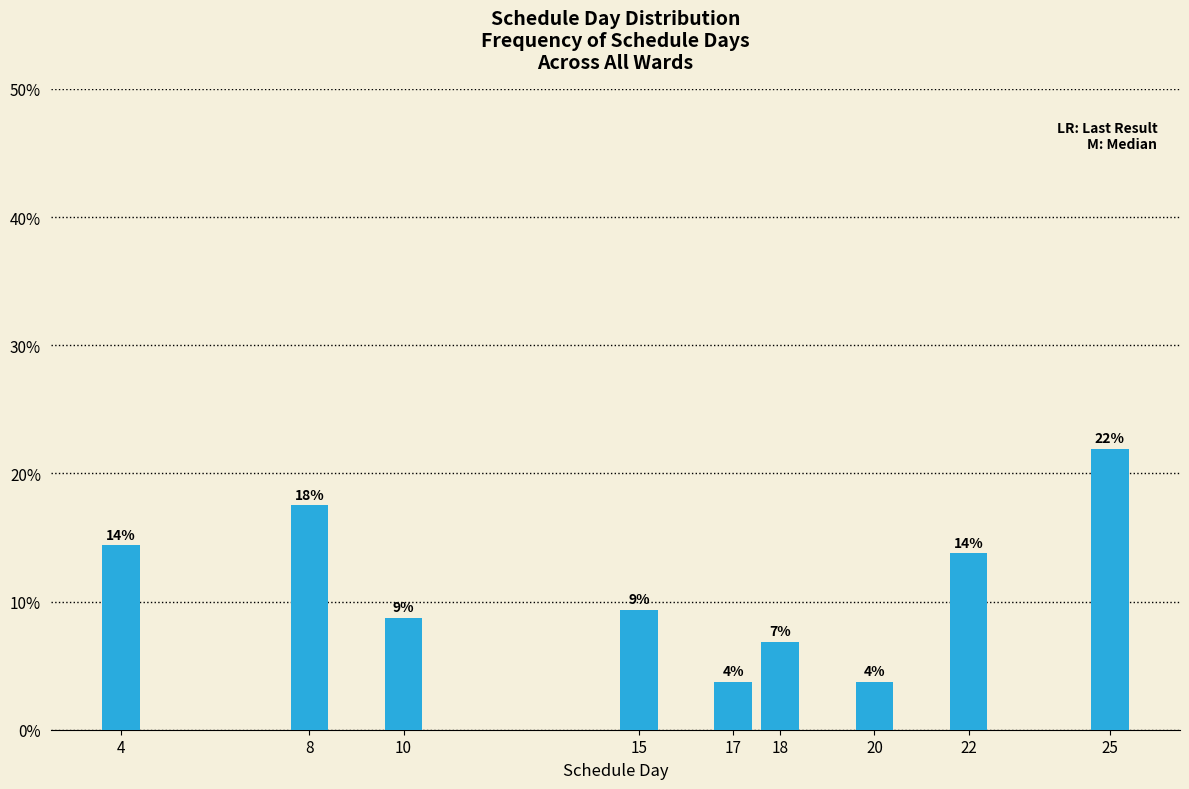

Does the chart contain any negative values?

No